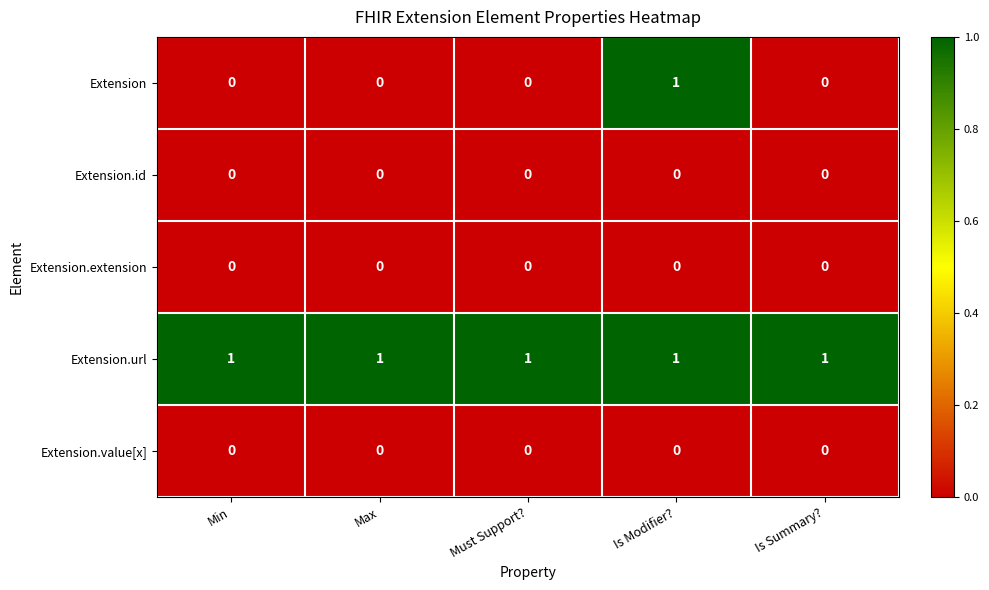

At which category is the sum across all series the highest?

Is Modifier?